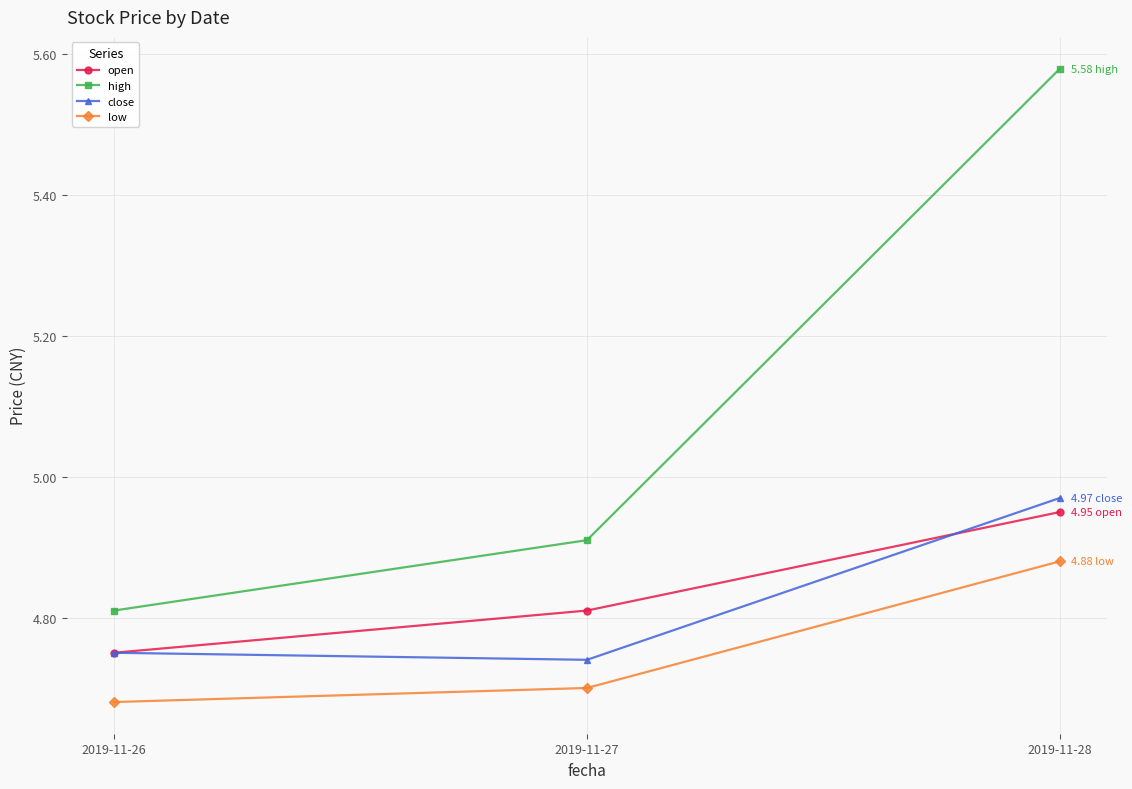

Rank the categories by low value from lowest to highest.

2019-11-26, 2019-11-27, 2019-11-28